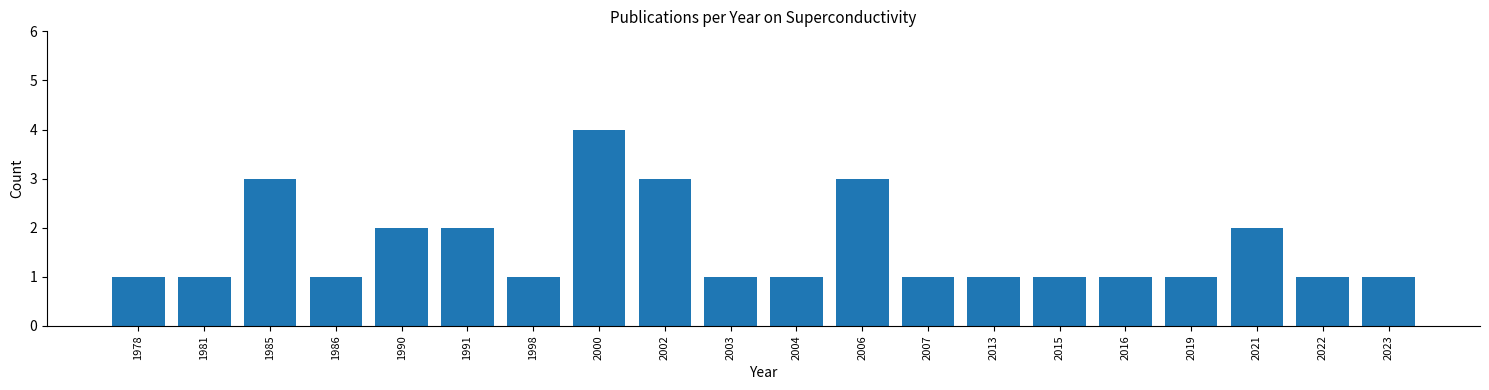

Reading left to right, extract all data points from this chart.

1978=1	1981=1	1985=3	1986=1	1990=2	1991=2	1998=1	2000=4	2002=3	2003=1	2004=1	2006=3	2007=1	2013=1	2015=1	2016=1	2019=1	2021=2	2022=1	2023=1